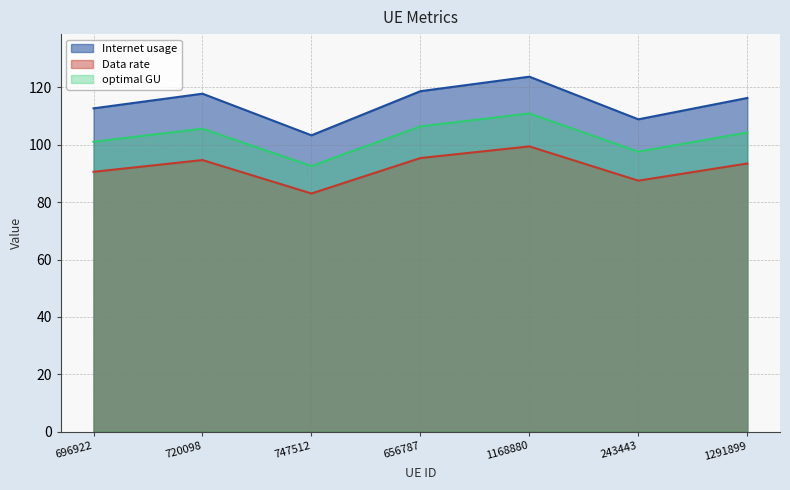

Where does the Internet usage series first go above 116?

720098